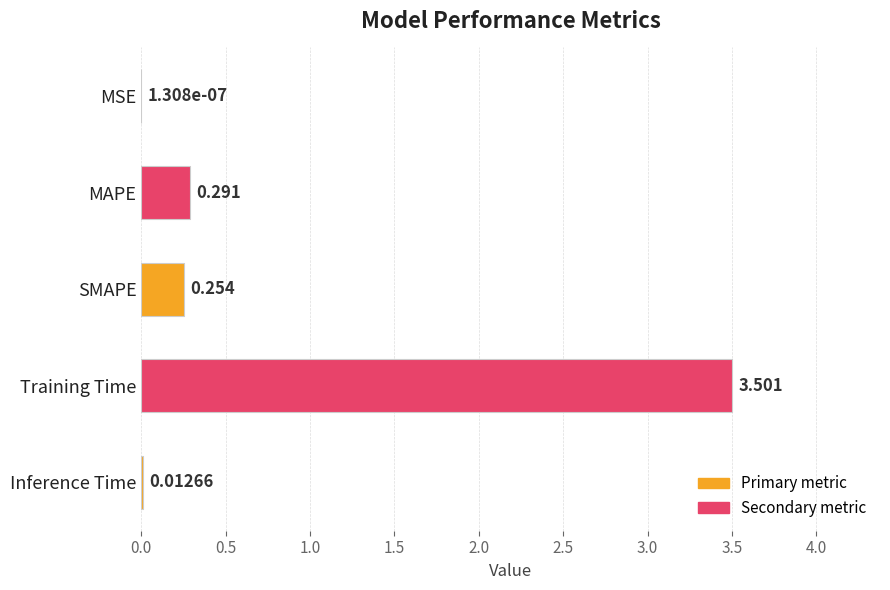

At which label is the value closest to 1?

MAPE